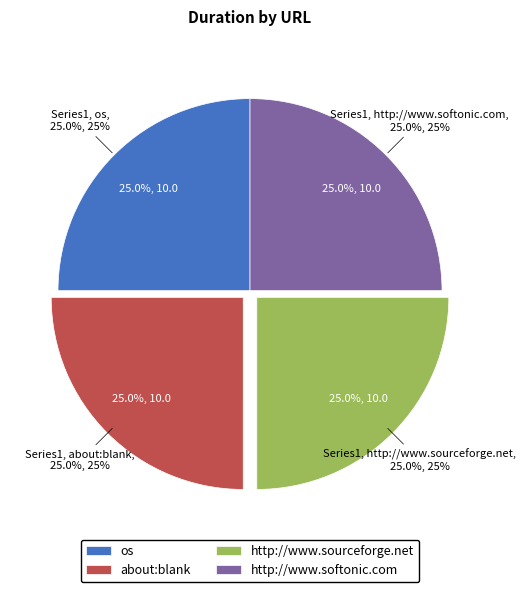

What is the smallest slice in the pie chart?

http://www.softonic.com